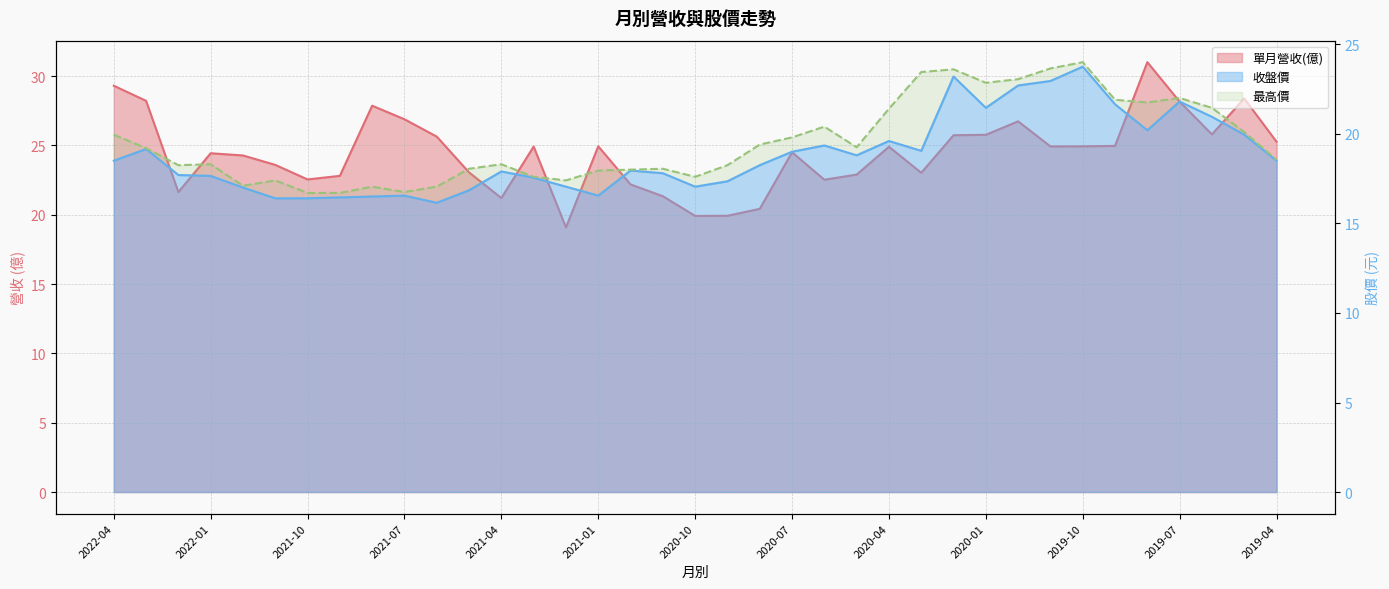

Which has a higher value, 2021-09 or 2020-03?

2020-03